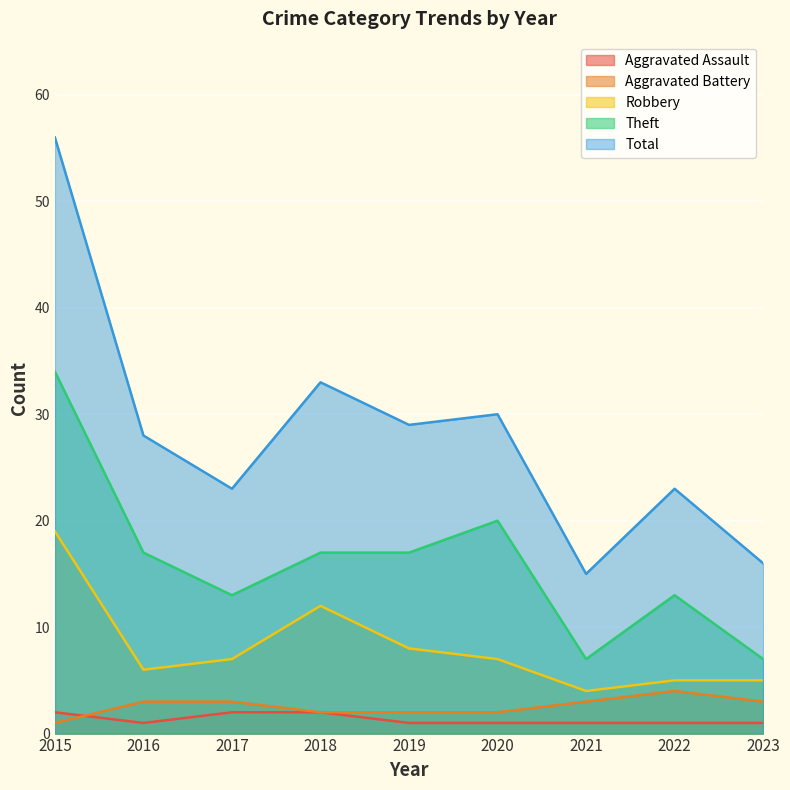

Which series has the widest spread of values?

Total